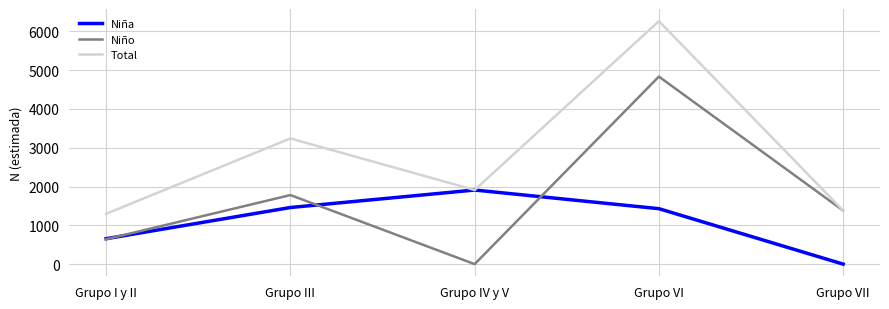

The value of Niño at Grupo VII is 371. True or false?

False